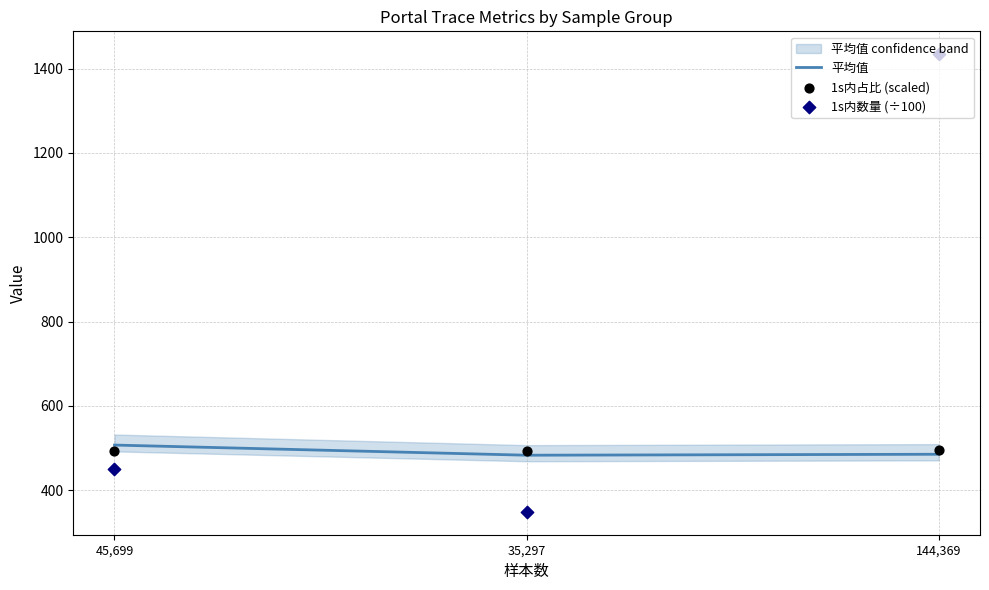

At which category is the sum across all series the highest?

144,369